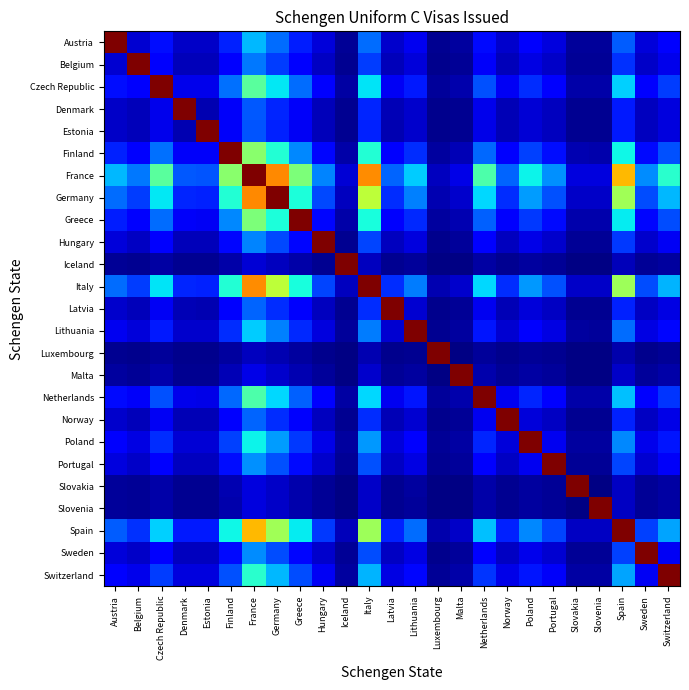

At which category is the sum across all series the highest?

France